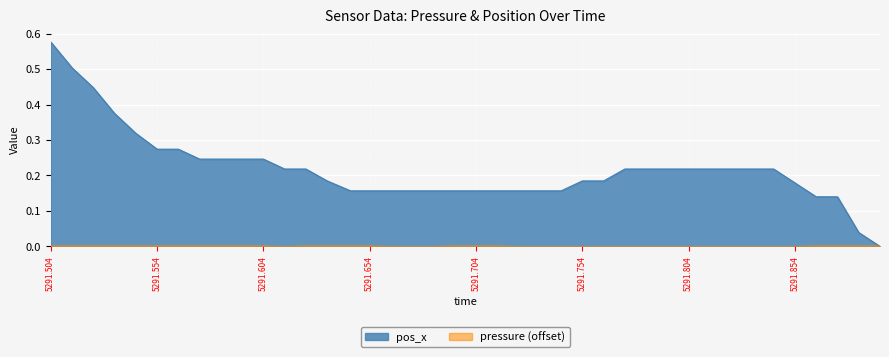

How many lines are shown in the chart?

2